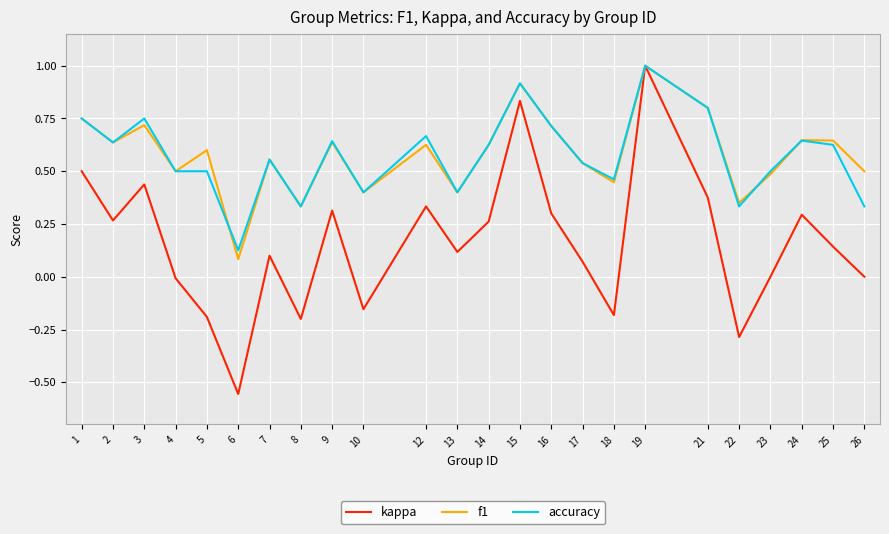

Which series has the largest range (max minus min)?

kappa